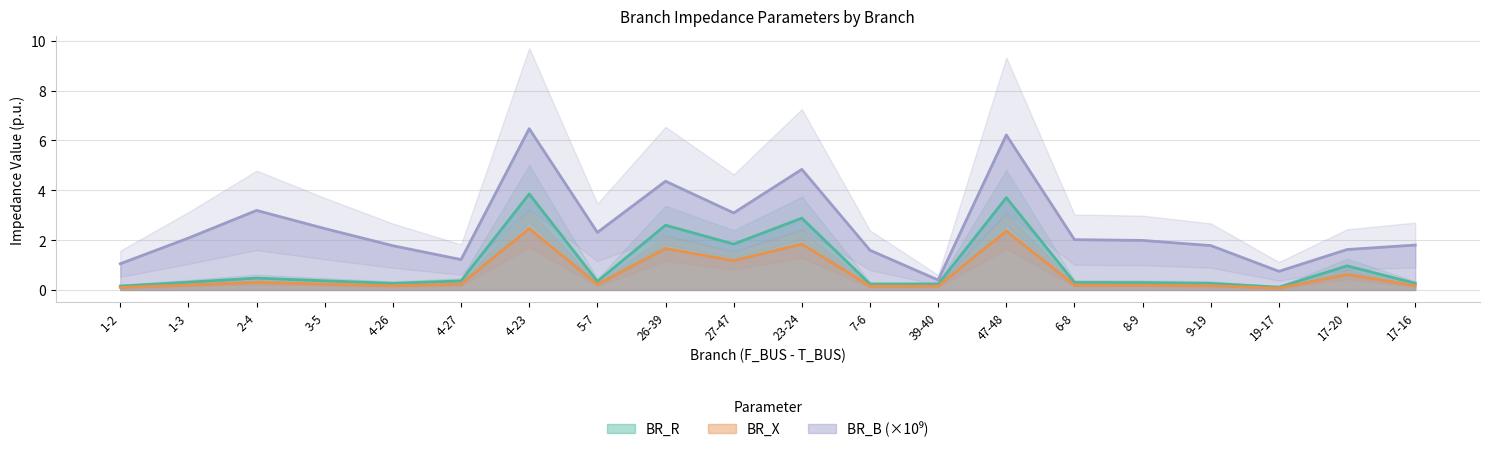

Is it true that BR_R equals 0.3 at 17-16?

True